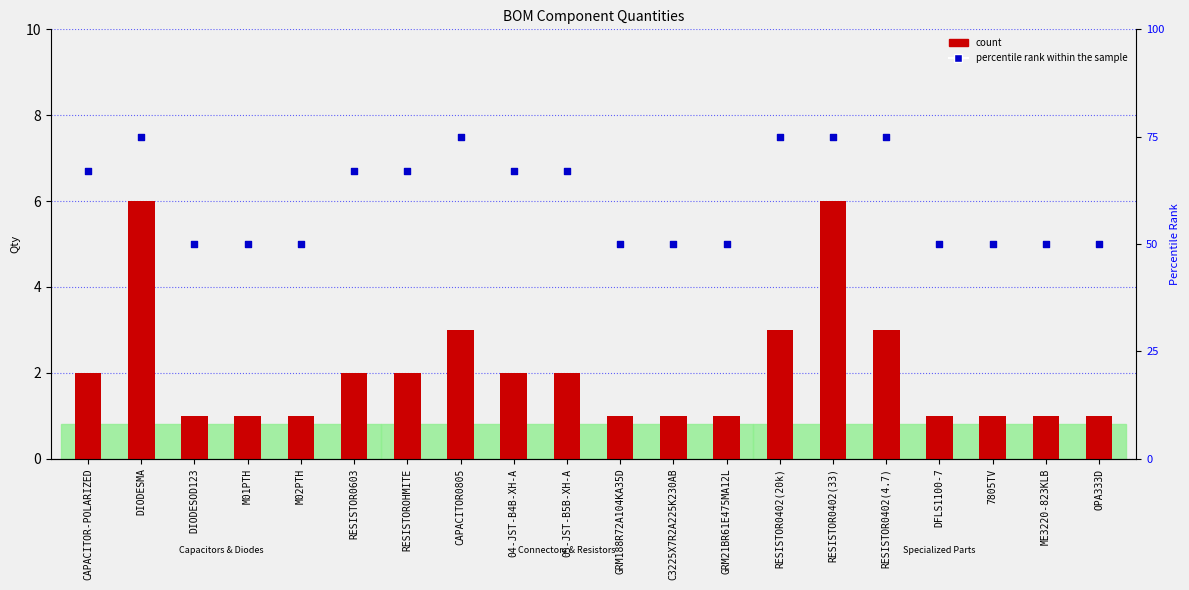

At how many categories does at least one series exceed 10?

20